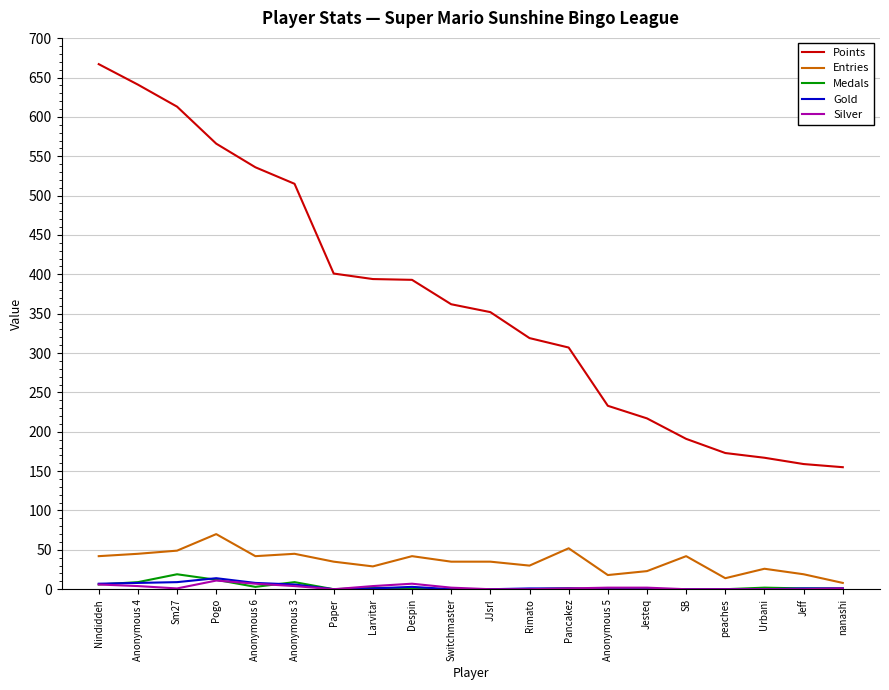

What is the total value across all series at SB?

233